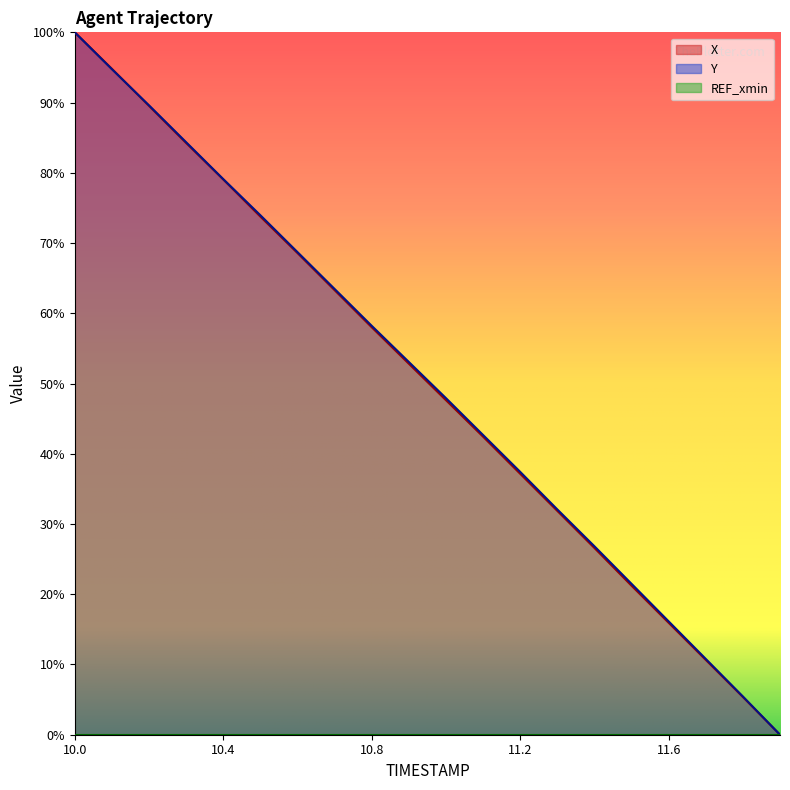

How many lines are shown in the chart?

3